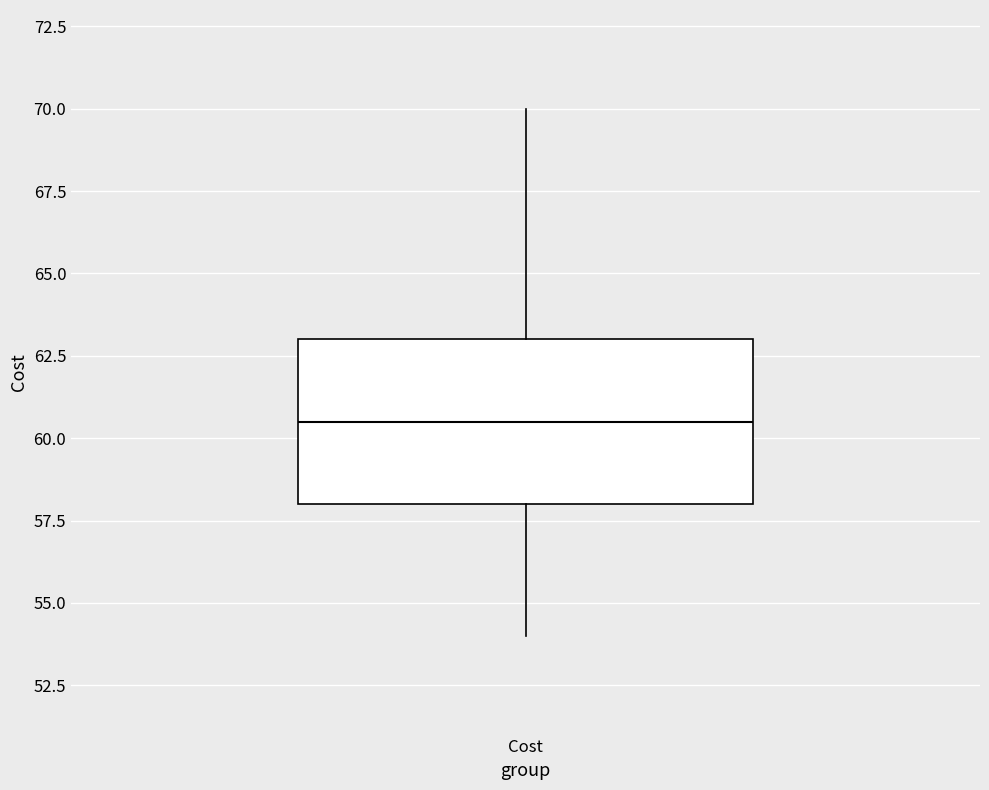

Where is the lower edge of the box for Cost on the y-axis? The values are not printed on the chart, so give them approximately, as read against the axis.

58.0